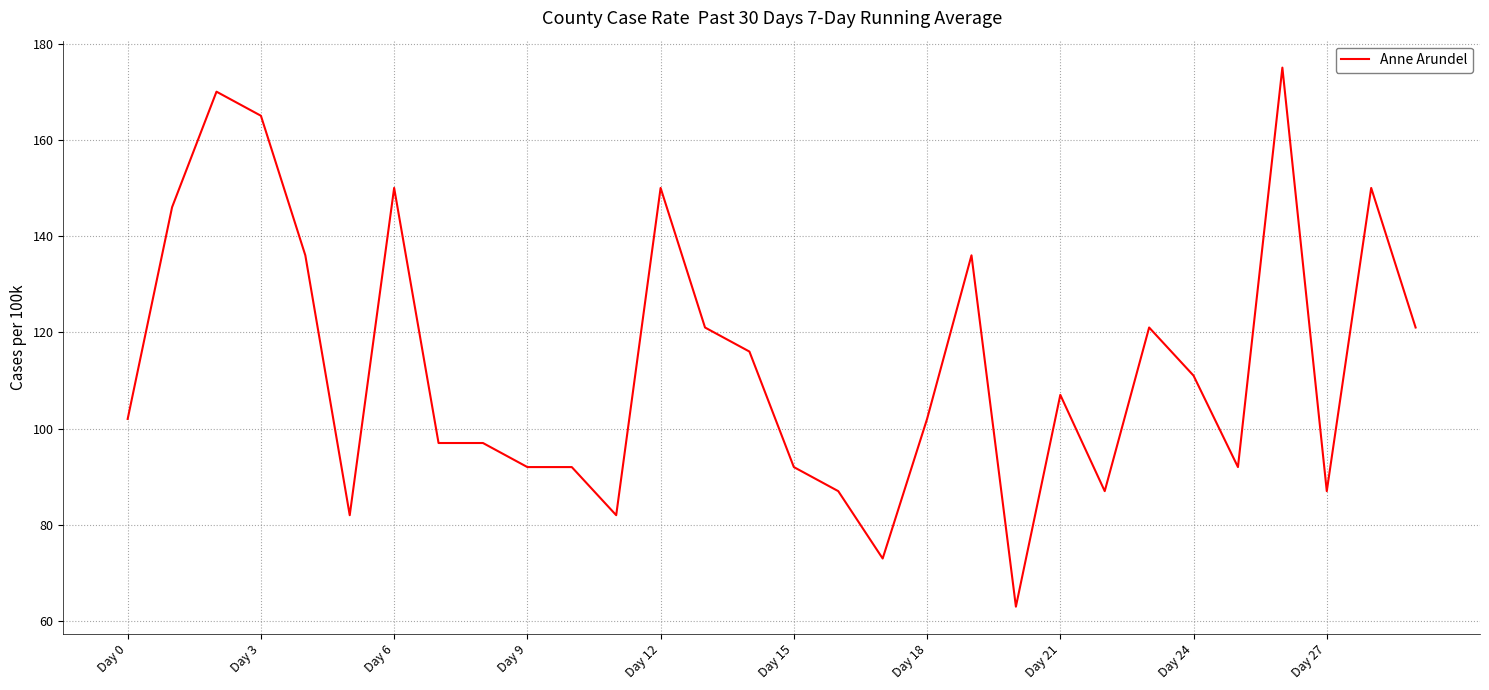

Does the chart display data point markers on the line(s)?

No